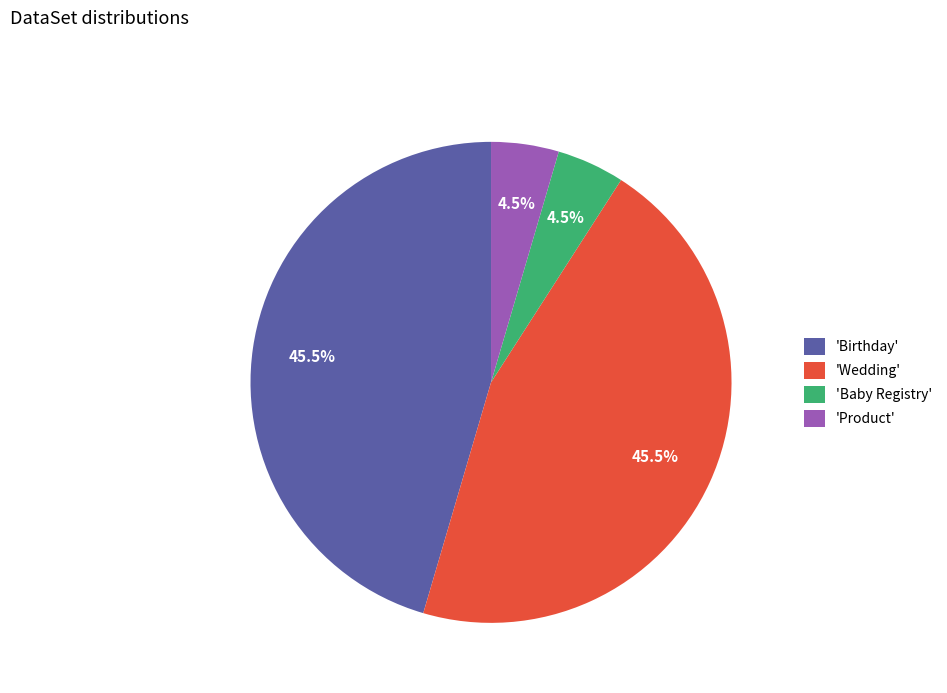

Is there a majority slice in this chart?

No